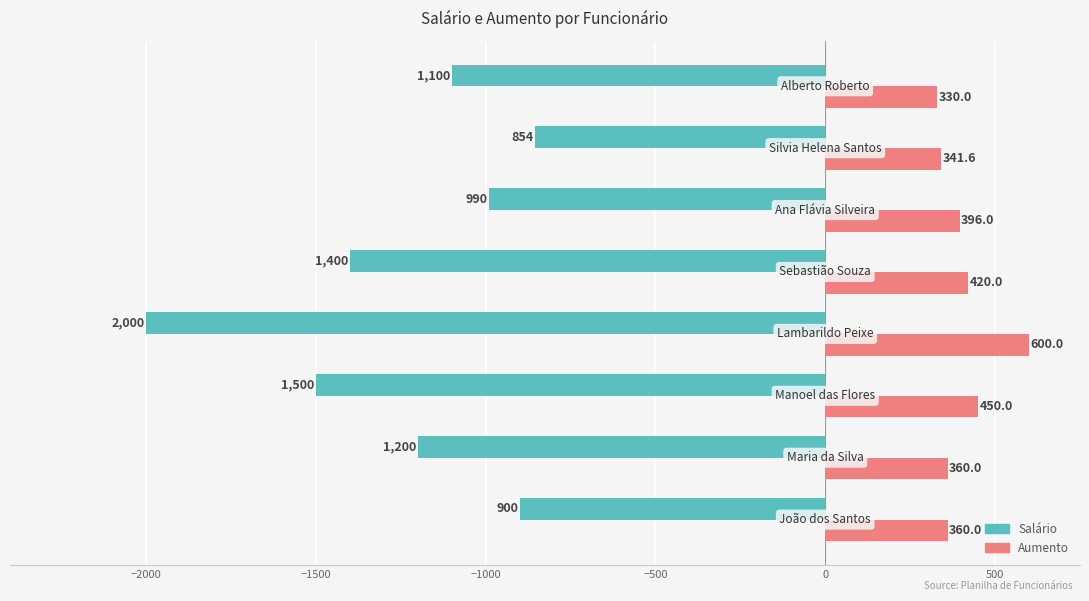

What is the sum of all Aumento values?

3257.6